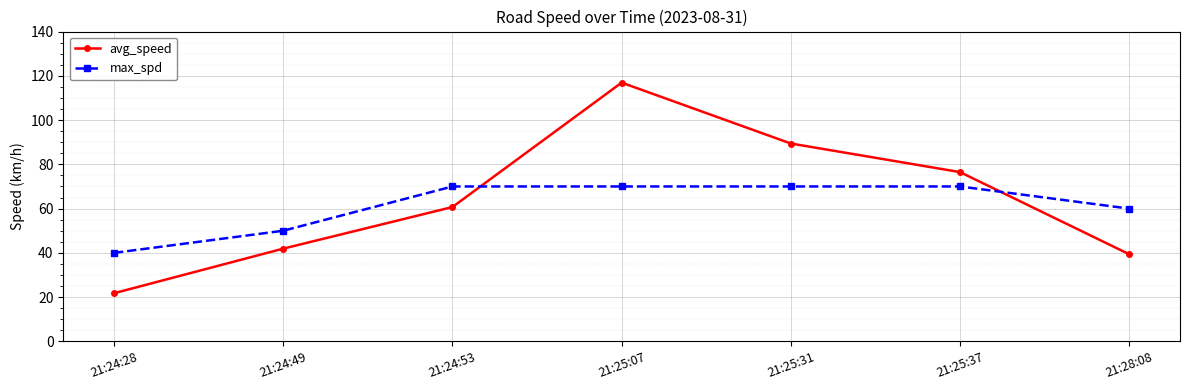

Where is max_spd nearest to the value 55?

21:24:49